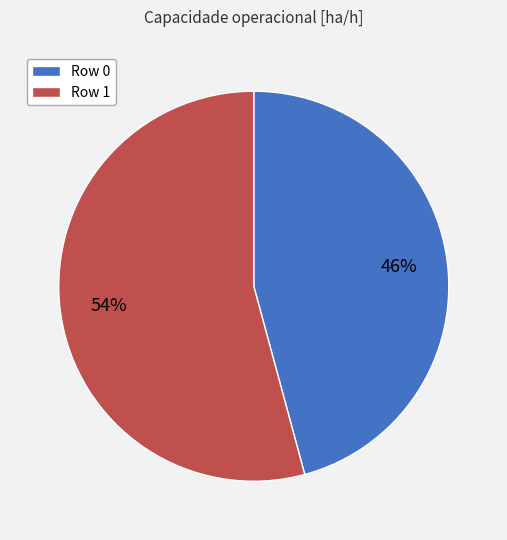

Which has a higher value, Row 1 or Row 0?

Row 1